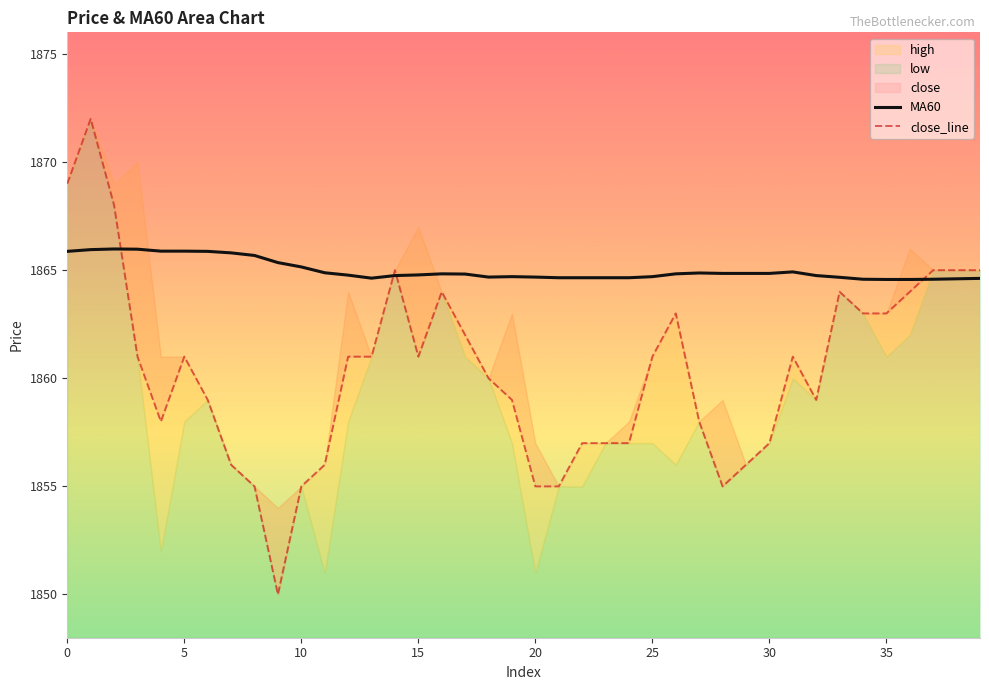

The value of MA60 at 30 is 1864.8. True or false?

True